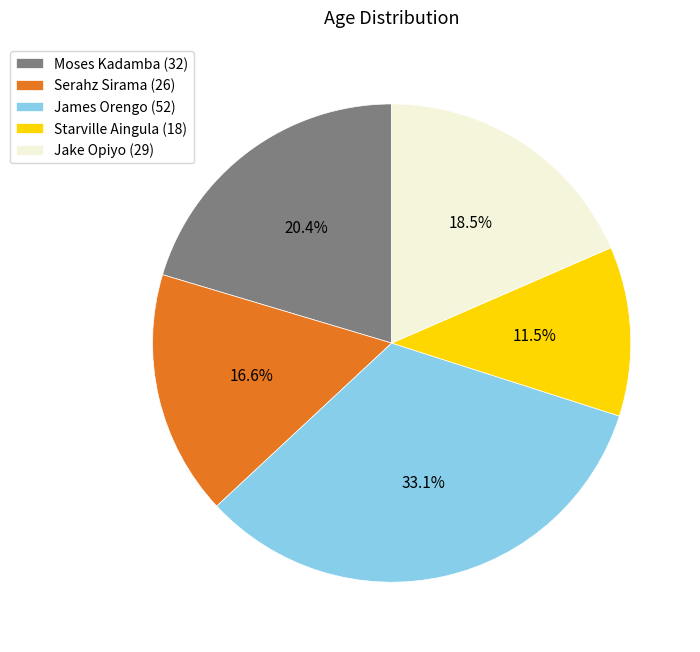

Is it true that Serahz Sirama is 7% of the pie?

False